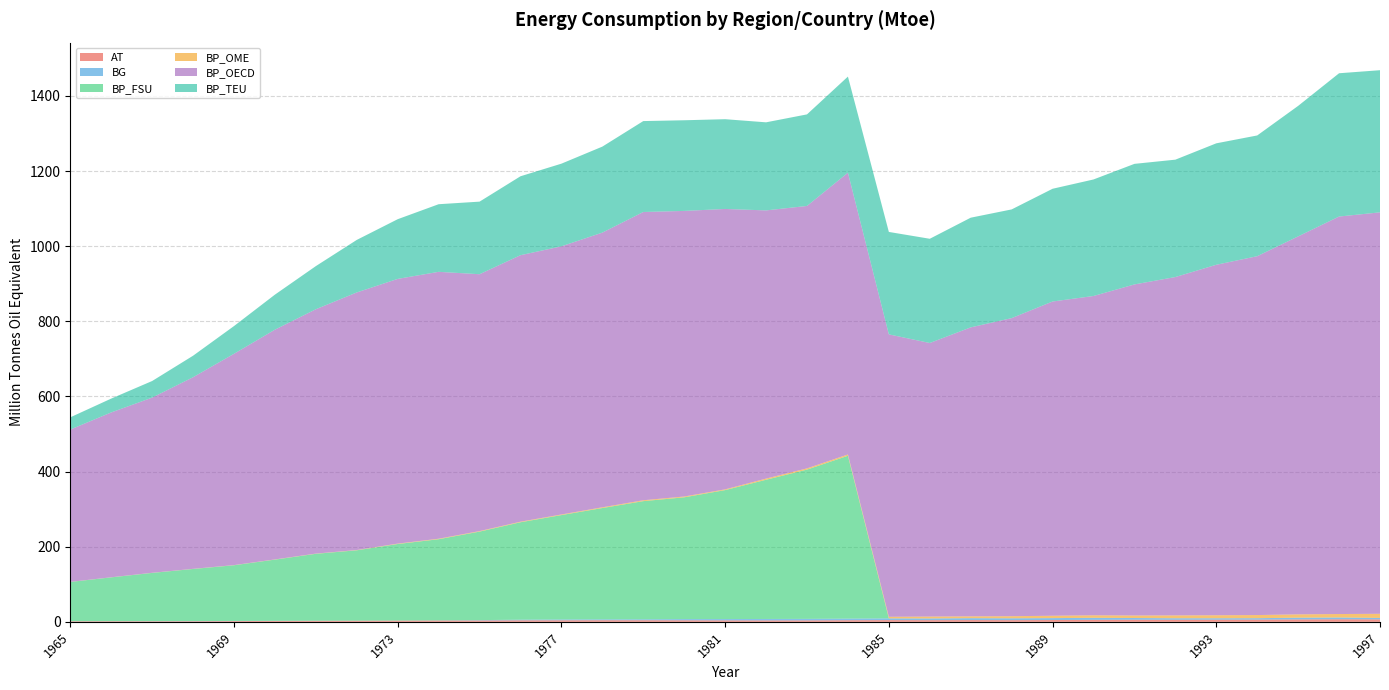

Reading left to right, extract all data points from this chart.

AT: 1.5	1.6	1.5	1.6	2.0	2.4	2.7	3.0	3.3	3.5	3.5	4.0	4.1	4.3	4.2	4.1	3.9	3.7	3.8	4.3	4.6	4.4	4.6	4.4	4.8	5.2	5.5	5.4	5.7	5.9	6.4	6.8	6.6
BG: 0.0	0.1	0.2	0.3	0.3	0.3	0.2	0.2	0.2	0.4	1.0	1.7	2.2	2.3	2.5	3.2	3.5	3.8	4.0	4.2	4.6	4.6	5.1	5.0	5.1	5.4	4.6	4.1	3.8	3.8	4.6	4.7	3.7
BP_FSU: 104.6	116.7	128.5	138.7	148.3	162.9	178.1	187.3	203.7	216.0	235.7	259.4	277.9	296.3	314.6	324.2	343.3	370.6	397.4	433.6	0.0	0.0	0.0	0.0	0.0	0.0	0.0	0.0	0.0	0.0	0.0	0.0	0.0
BP_OME: 0.2	0.2	0.3	0.3	0.4	0.5	0.6	0.7	1.1	1.3	1.4	1.5	1.6	2.0	2.3	2.1	2.0	3.1	3.3	3.4	4.2	5.0	4.8	5.6	6.3	6.7	6.7	7.6	8.0	8.3	8.9	9.2	11.1
BP_OECD: 405.5	438.8	466.4	510.1	562.6	611.7	650.5	685.8	704.8	710.6	683.9	709.5	713.9	731.3	767.5	760.4	746.5	714.0	698.7	750.2	751.9	728.3	769.4	793.6	836.6	850.1	881.4	900.9	933.1	955.4	1006.2	1058.3	1068.8
BP_TEU: 32.6	36.9	44.2	57.3	73.9	93.3	114.9	139.9	158.9	180.0	193.3	210.1	220.1	228.9	242.1	241.4	239.0	234.5	243.8	255.9	272.8	277.5	292.0	289.4	300.2	310.2	321.0	312.5	323.3	321.5	347.5	381.5	378.4